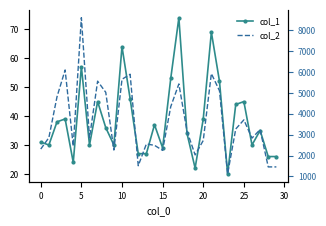

Which series has the widest spread of values?

col_2